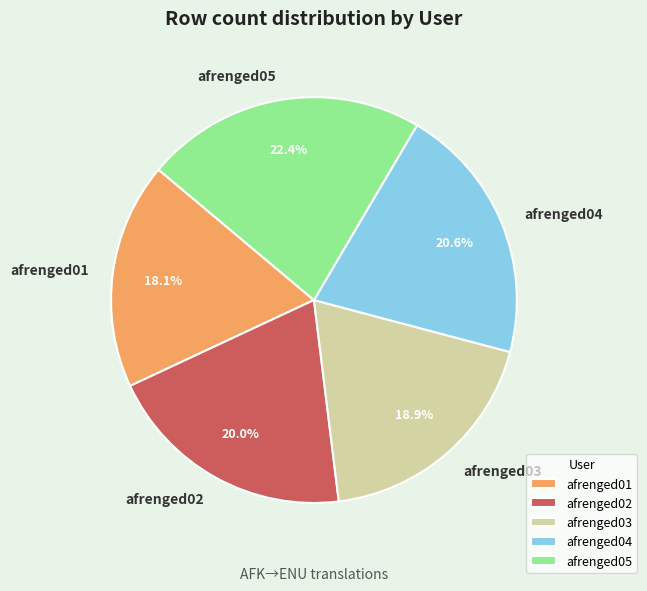

Rank the categories by value from lowest to highest.

afrenged01, afrenged03, afrenged02, afrenged04, afrenged05